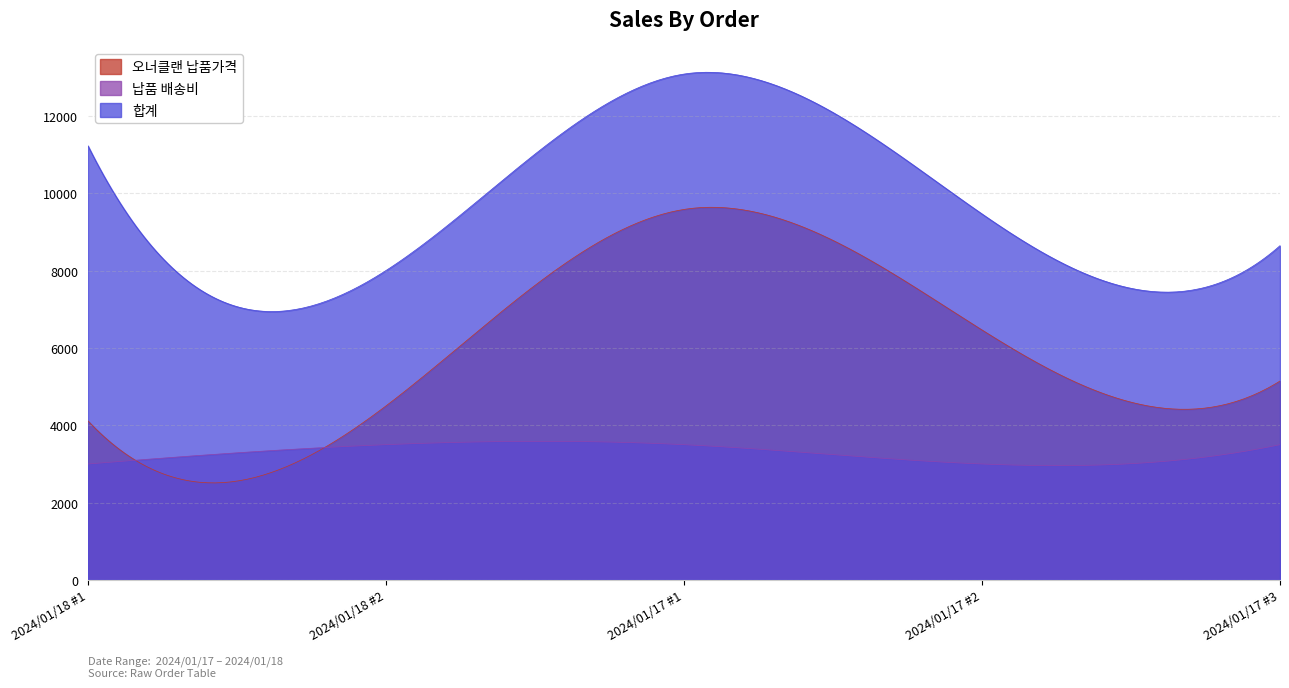

At which category is the sum across all series the highest?

2024/01/17 #1